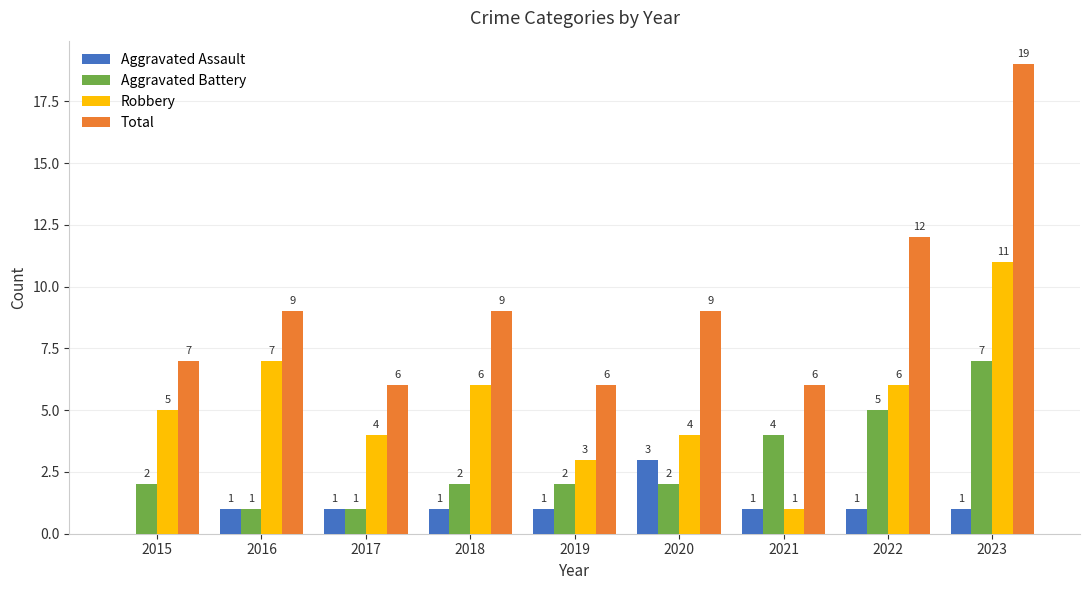

Are the bars grouped side by side (vs. stacked)?

Yes